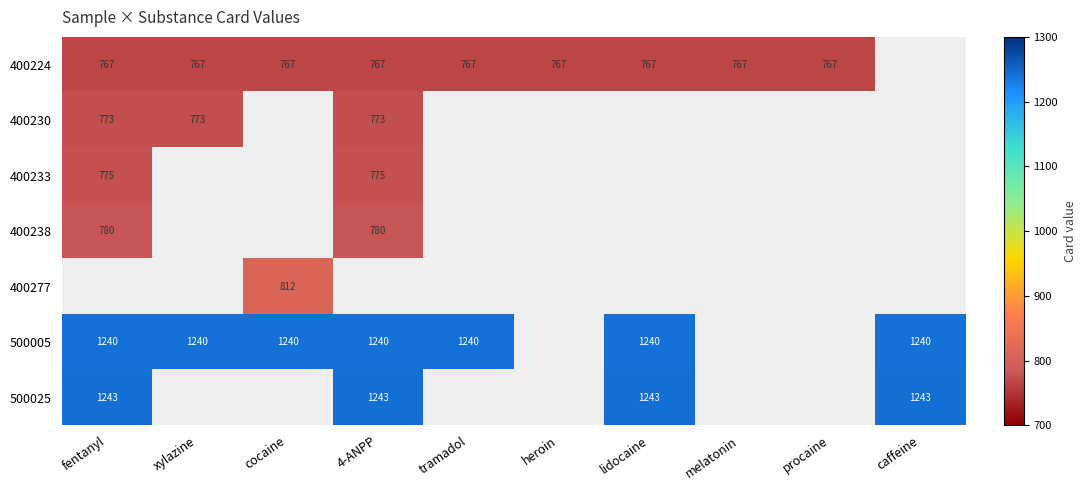

What is the sum of the 400224 values at cocaine and lidocaine?

1534